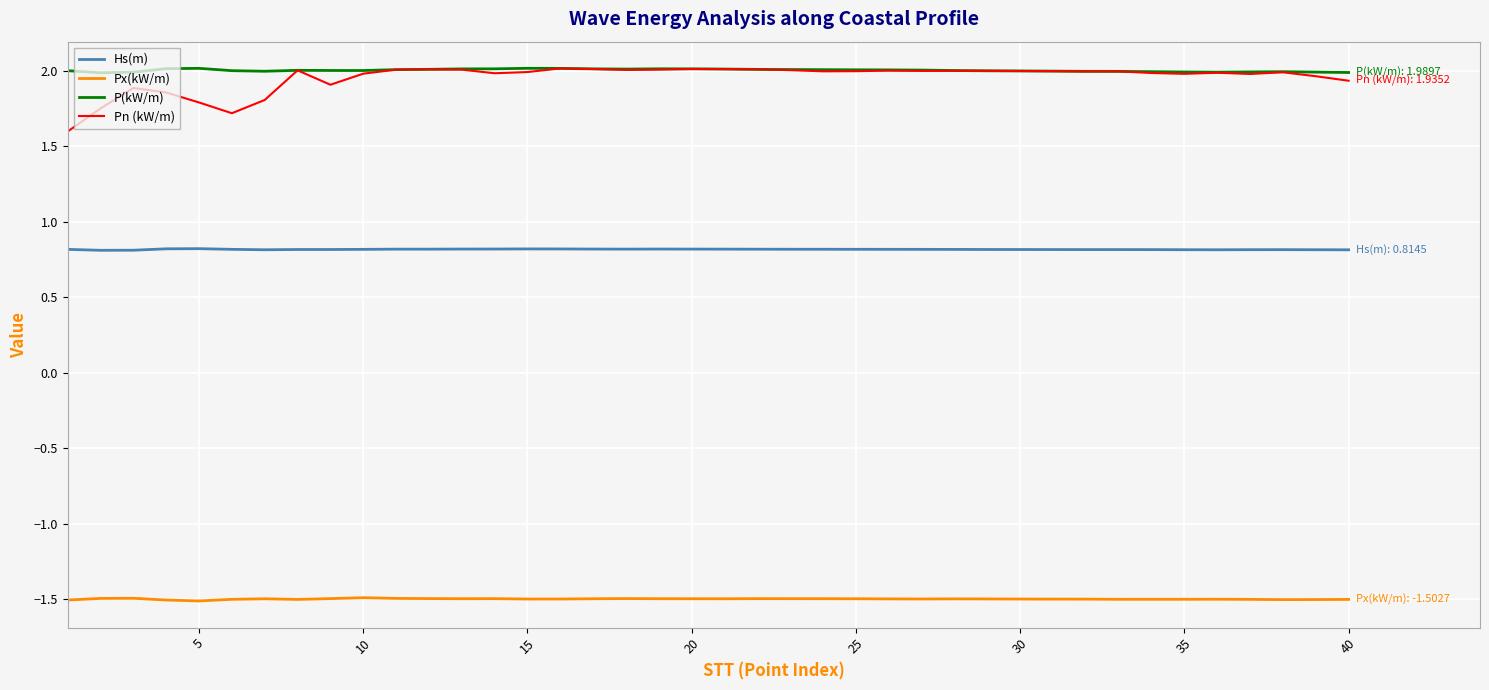

What is the highest value of the Hs(m) series?

0.8